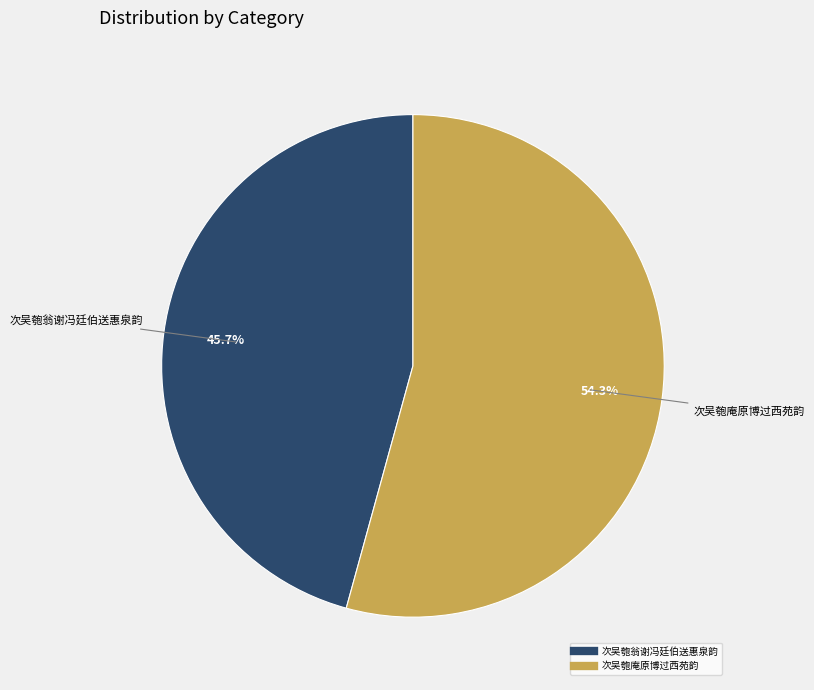

What is the smallest slice in the pie chart?

次吴匏翁谢冯廷伯送惠泉韵